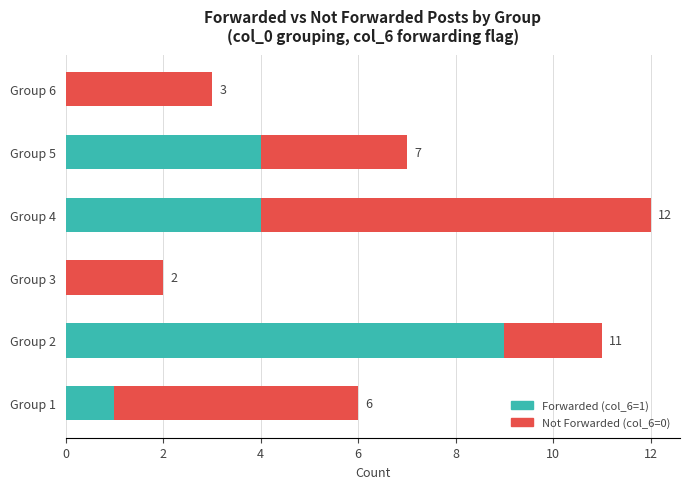

Reading right to left, transcribe all the data shown in this chart.

Forwarded (col_6=1): 0	4	4	0	9	1
Not Forwarded (col_6=0): 3	3	8	2	2	5